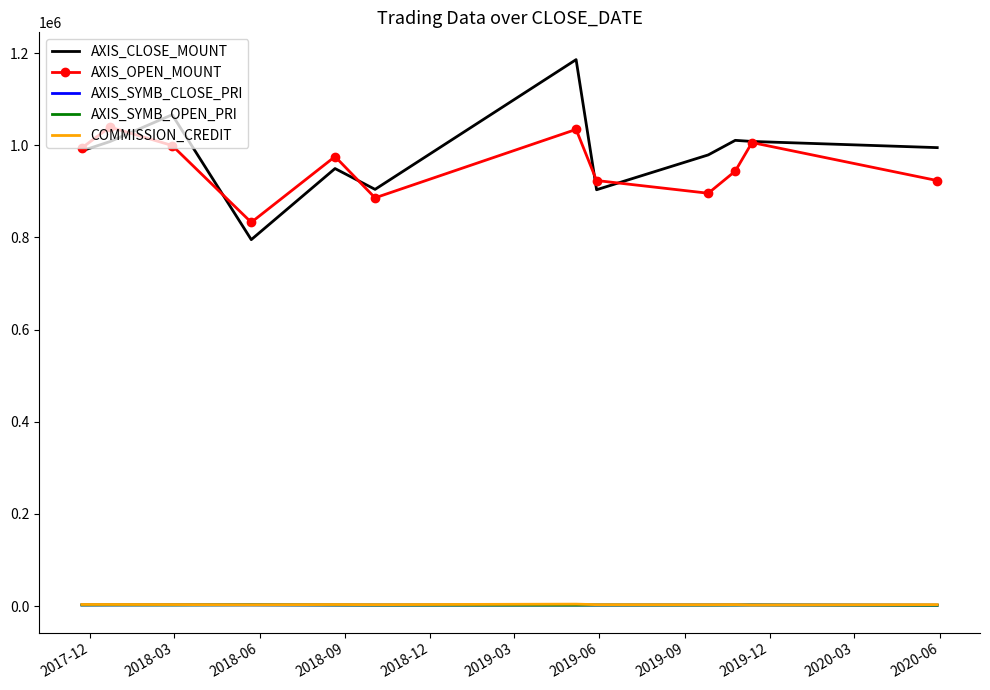

True or false: COMMISSION_CREDIT has more than 0 interior local peaks.

True